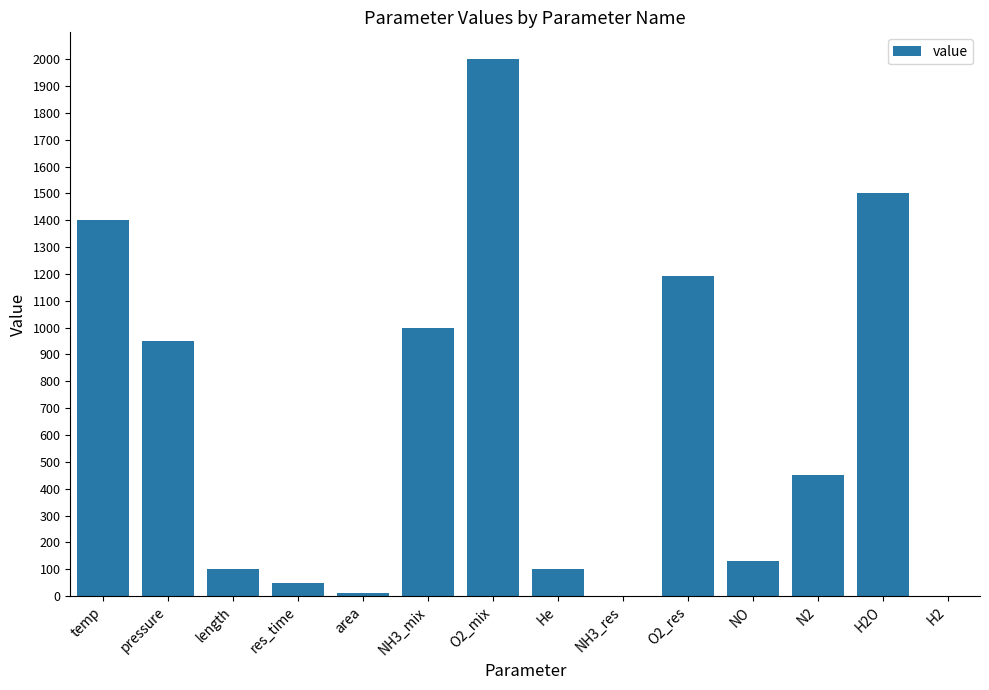

Which label corresponds to the largest value in the chart?

O2_mix